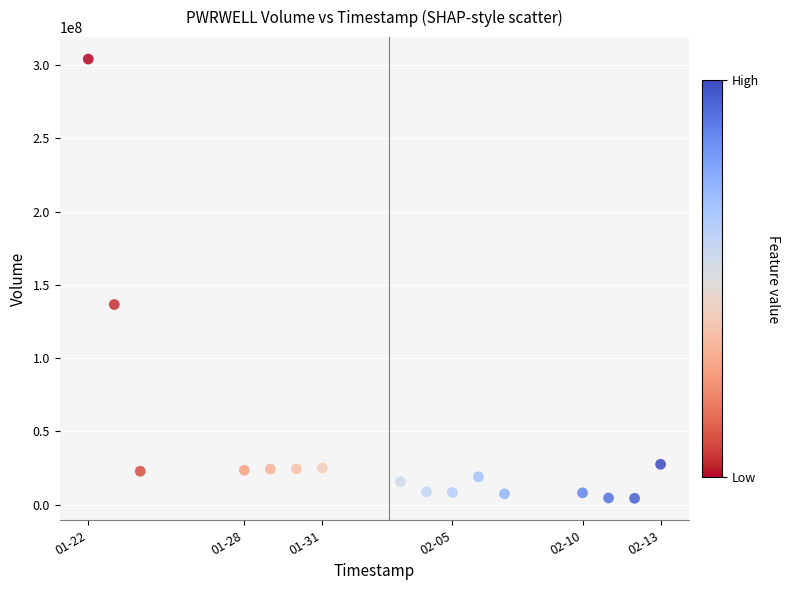

What Y value in the scatter plot is closest to 154209300?

136572800